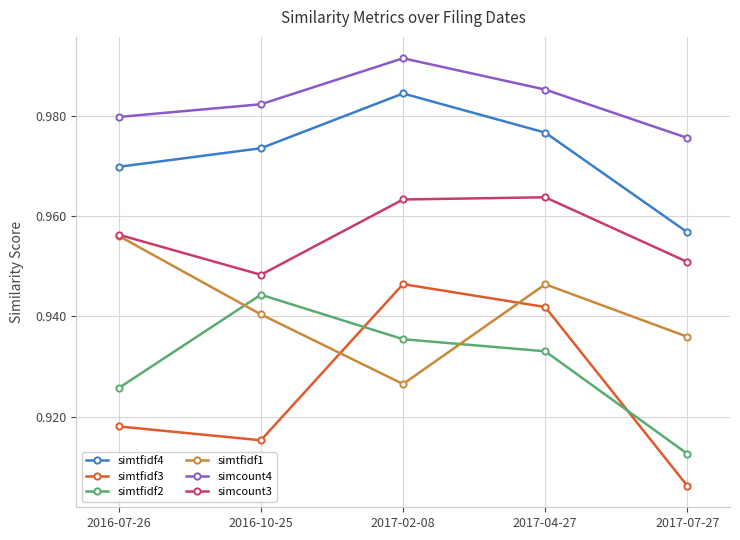

Which series has the largest total across all categories?

simcount4